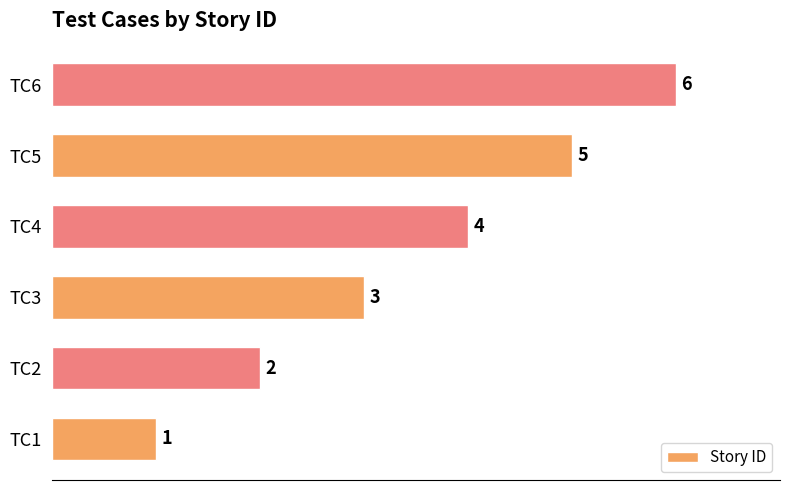

Rank the categories by value from highest to lowest.

TC6, TC5, TC4, TC3, TC2, TC1